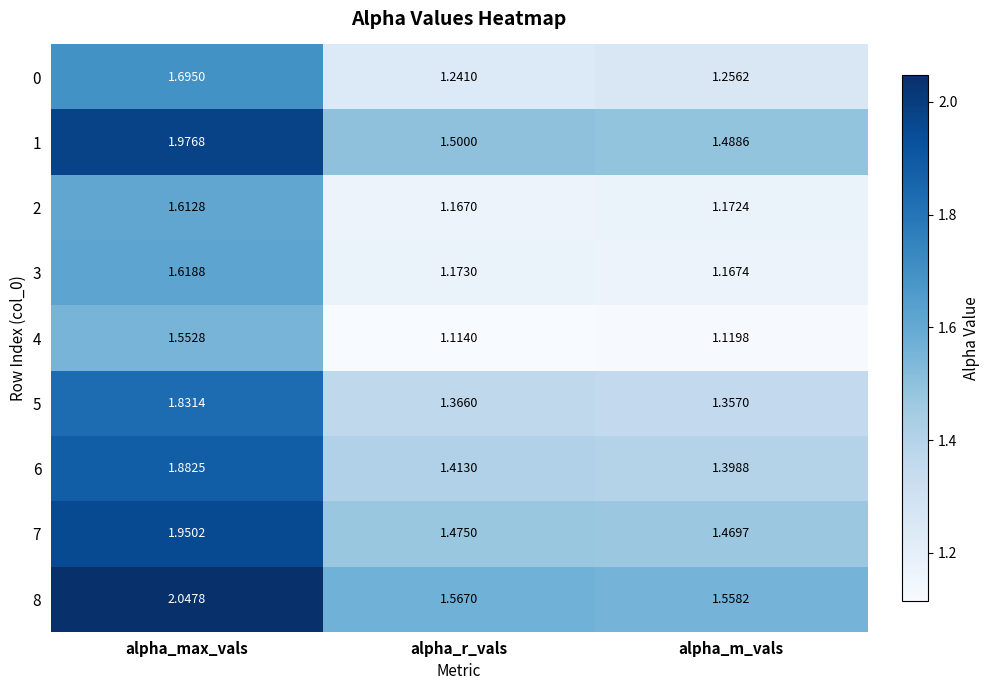

What is the difference between the highest and lowest values at alpha_m_vals?

0.4